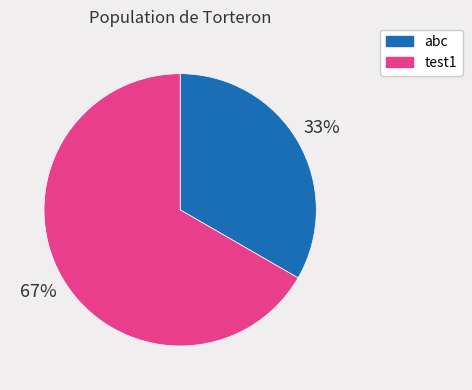

The test1 slice represents 67% of the pie. True or false?

True